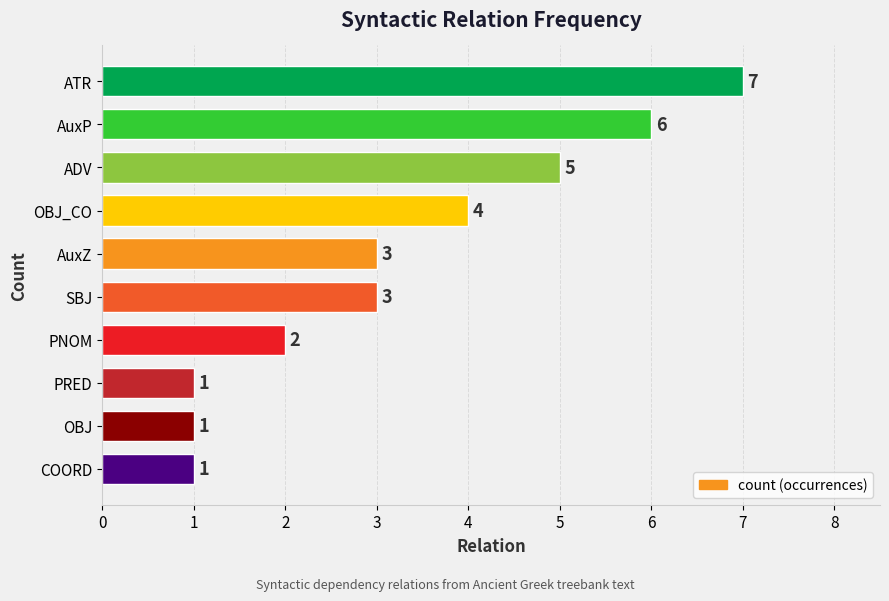

What is the sum of all values?

33